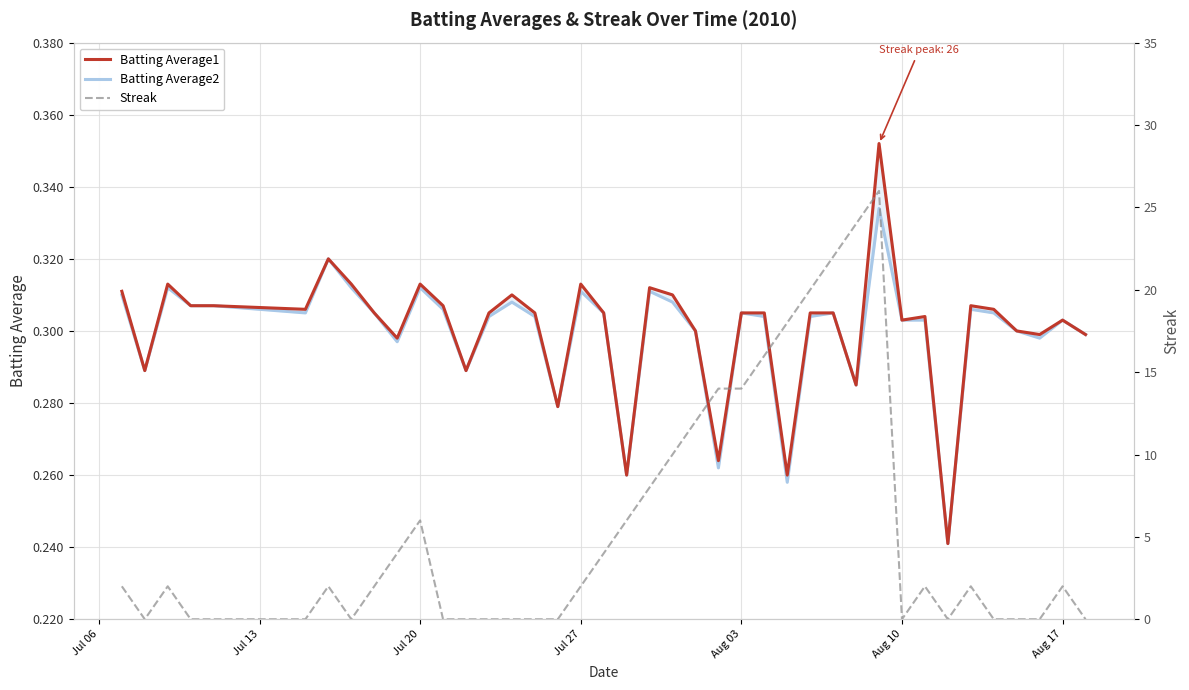

What is the spread (max minus min) of values at Jul 13?

0.3